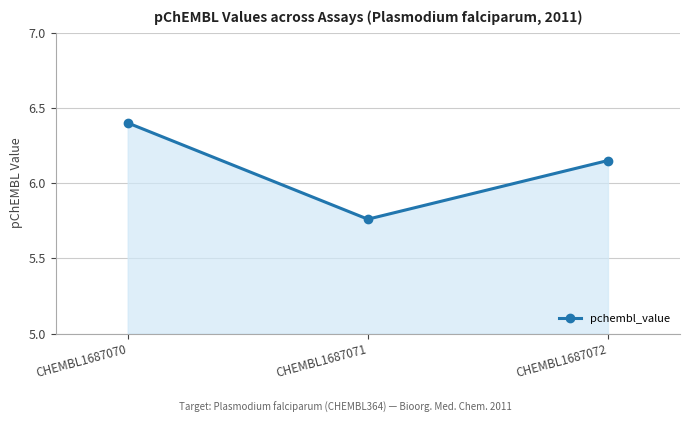

Which category has the lowest value across all series?

CHEMBL1687071